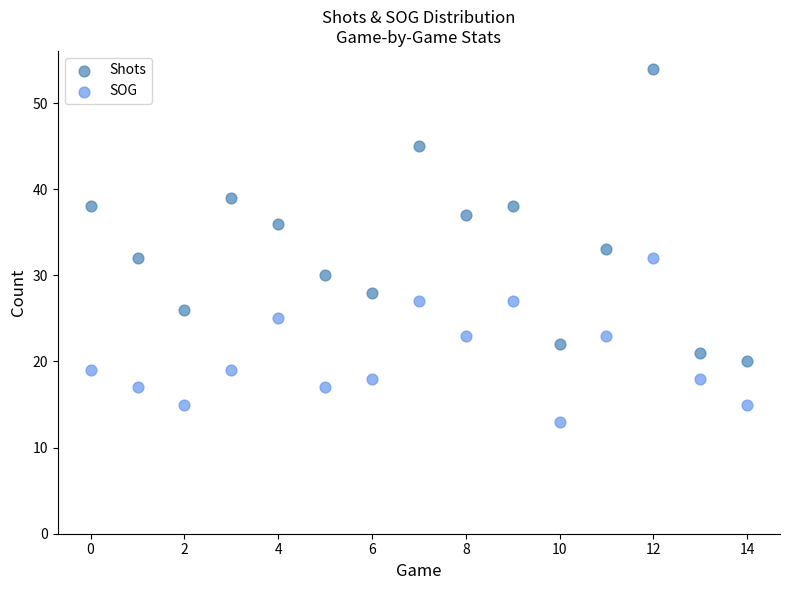

What are all the series names shown in the legend?

Shots, SOG